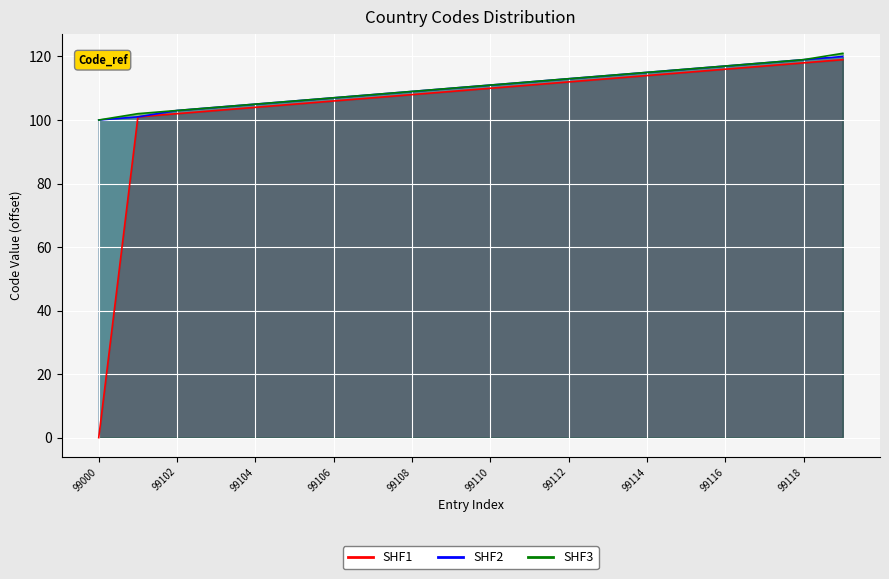

Reading left to right, list all the values displayed in this chart.

SHF1: 99000=0	99101=101	99102=102	99103=103	99104=104	99105=105	99106=106	99107=107	99108=108	99109=109	99110=110	99111=111	99112=112	99113=113	99114=114	99115=115	99116=116	99117=117	99118=118	99119=119
SHF2: 99000=100	99101=101	99102=103	99103=104	99104=105	99105=106	99106=107	99107=108	99108=109	99109=110	99110=111	99111=112	99112=113	99113=114	99114=115	99115=116	99116=117	99117=118	99118=119	99119=120
SHF3: 99000=100	99101=102	99102=103	99103=104	99104=105	99105=106	99106=107	99107=108	99108=109	99109=110	99110=111	99111=112	99112=113	99113=114	99114=115	99115=116	99116=117	99117=118	99118=119	99119=121